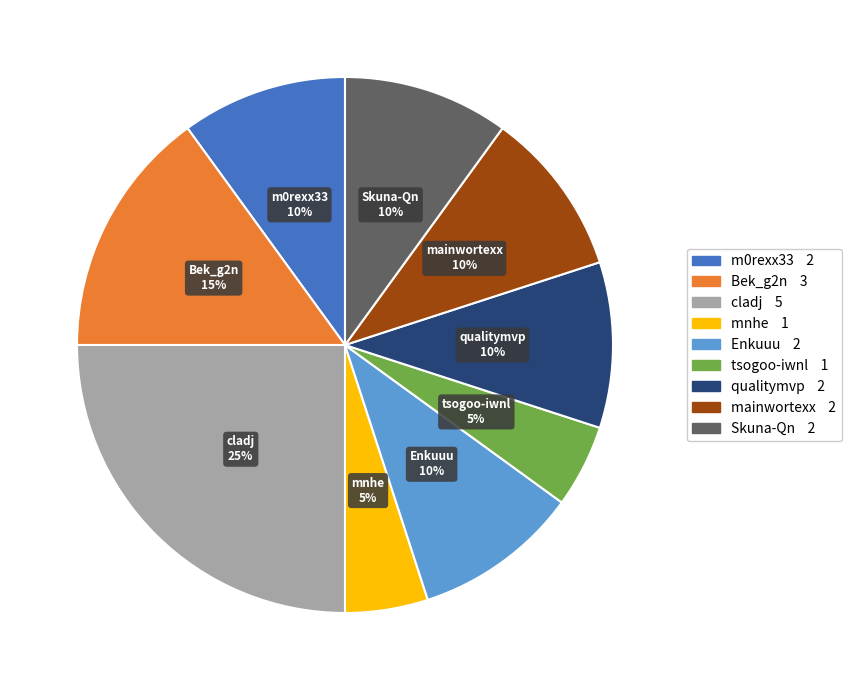

To the nearest percent, what is the average slice percentage?

11%